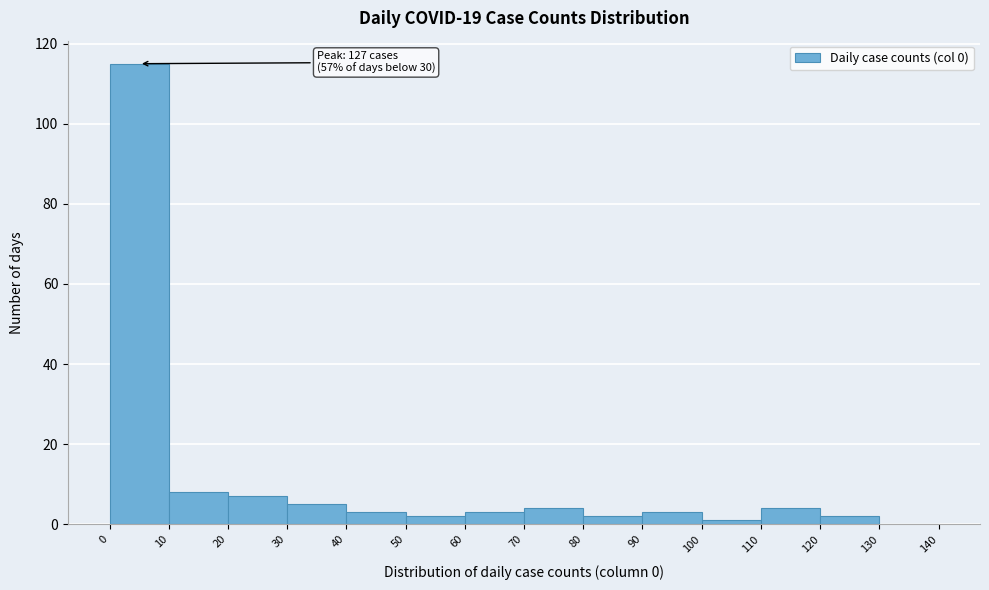

Over which range of the x-axis is the bar tallest?

0 to 10